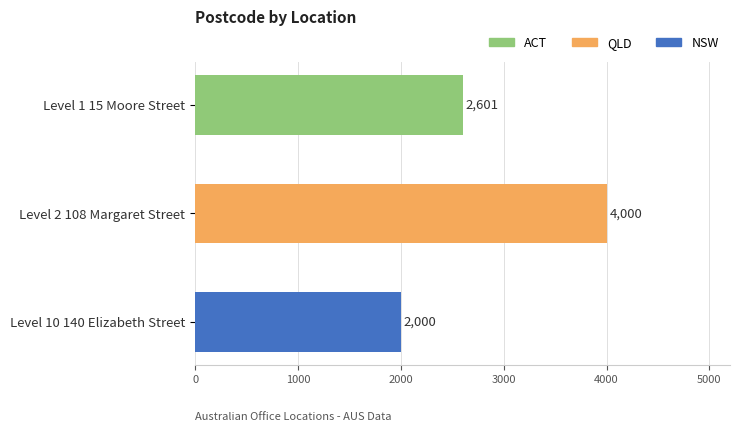

What is the greatest value displayed?

4000